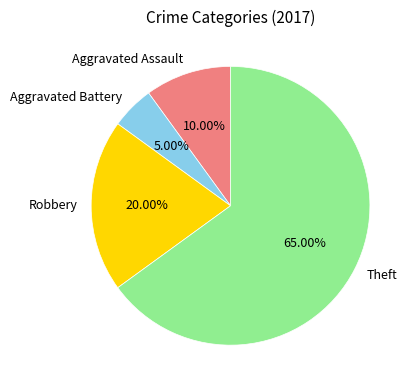

Rank the categories by value from lowest to highest.

Aggravated Battery, Aggravated Assault, Robbery, Theft